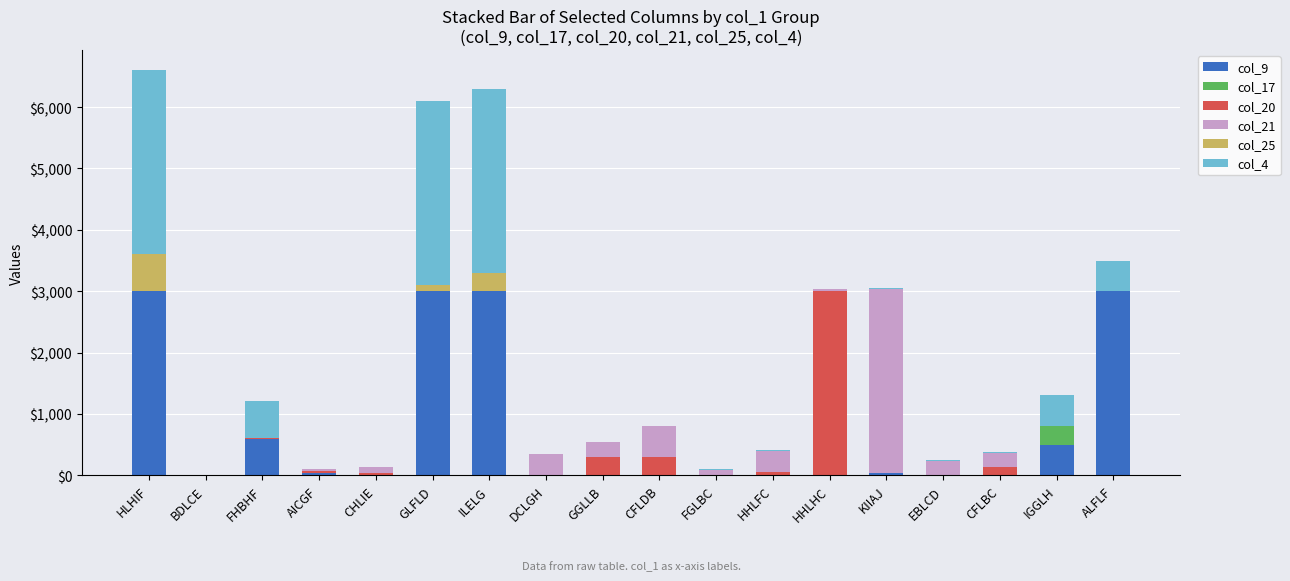

Is it true that col_9 equals -1265 at EBLCD?

False